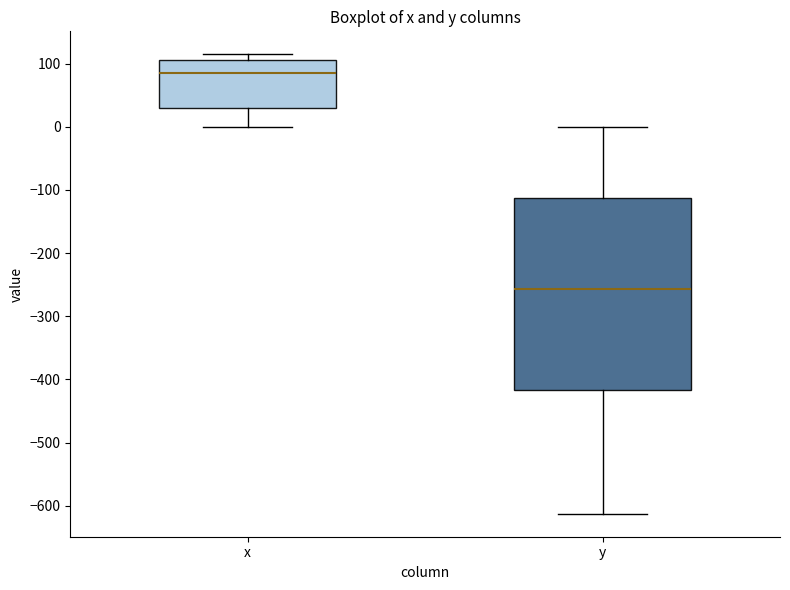

Reading left to right, read every box against the y-axis: the position of its median line, the range the box covers, and the ends of its whiskers. The values are not printed on the chart, so give them approximately, as read against the axis.

x: median 80, box 30 to 100, whiskers 0 to 110
y: median -260, box -420 to -110, whiskers -610 to 0